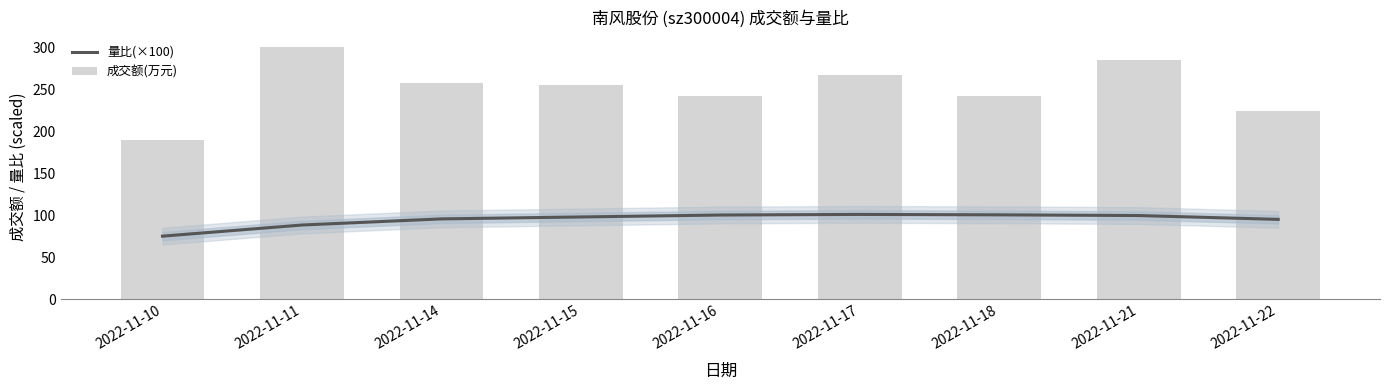

How many groups of bars are there?

9